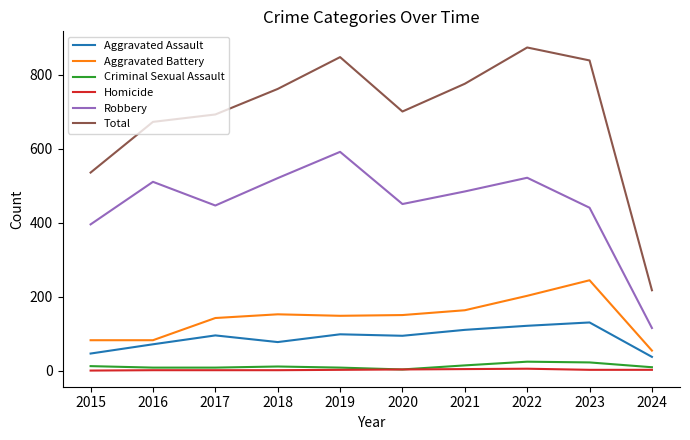

Which label corresponds to the largest value in the chart?

2022